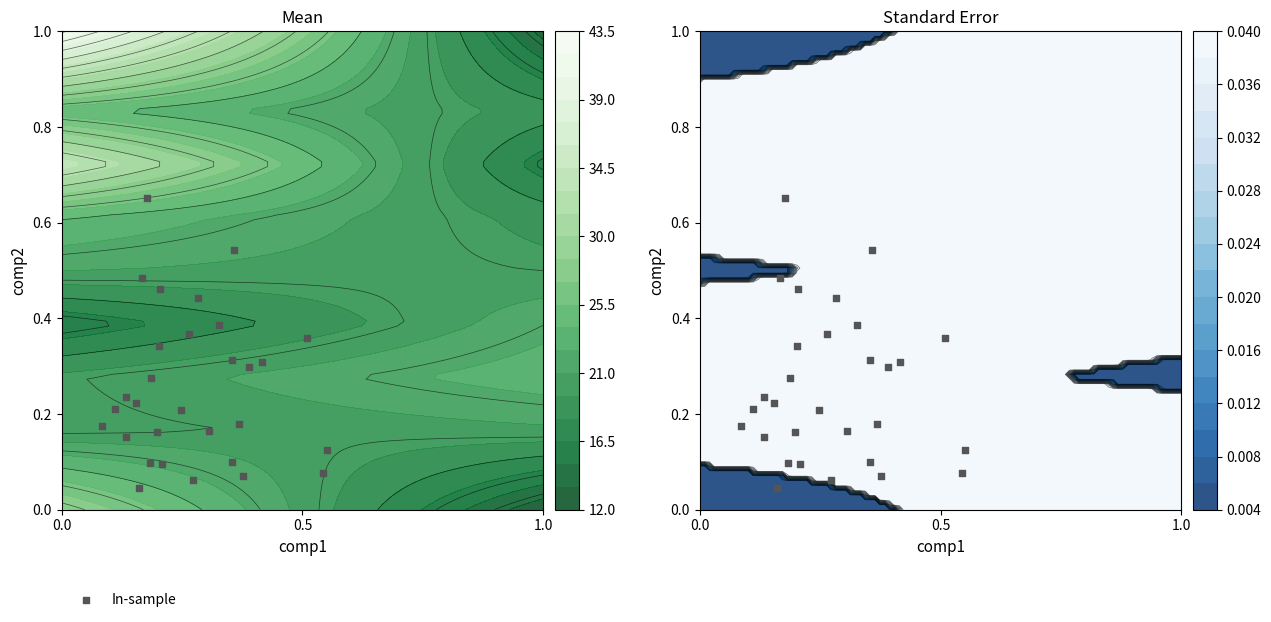

Reading left to right, list all the values displayed in this chart.

0.1	0.2	0.3	0.0	0.1	0.2	0.4	0.7	0.2	0.1	0.1	0.2	0.5	0.1	0.2	0.3	0.2	0.4	0.5	0.1	0.4	0.3	0.2	0.2	0.5	0.1	0.2	0.3	0.3	0.4